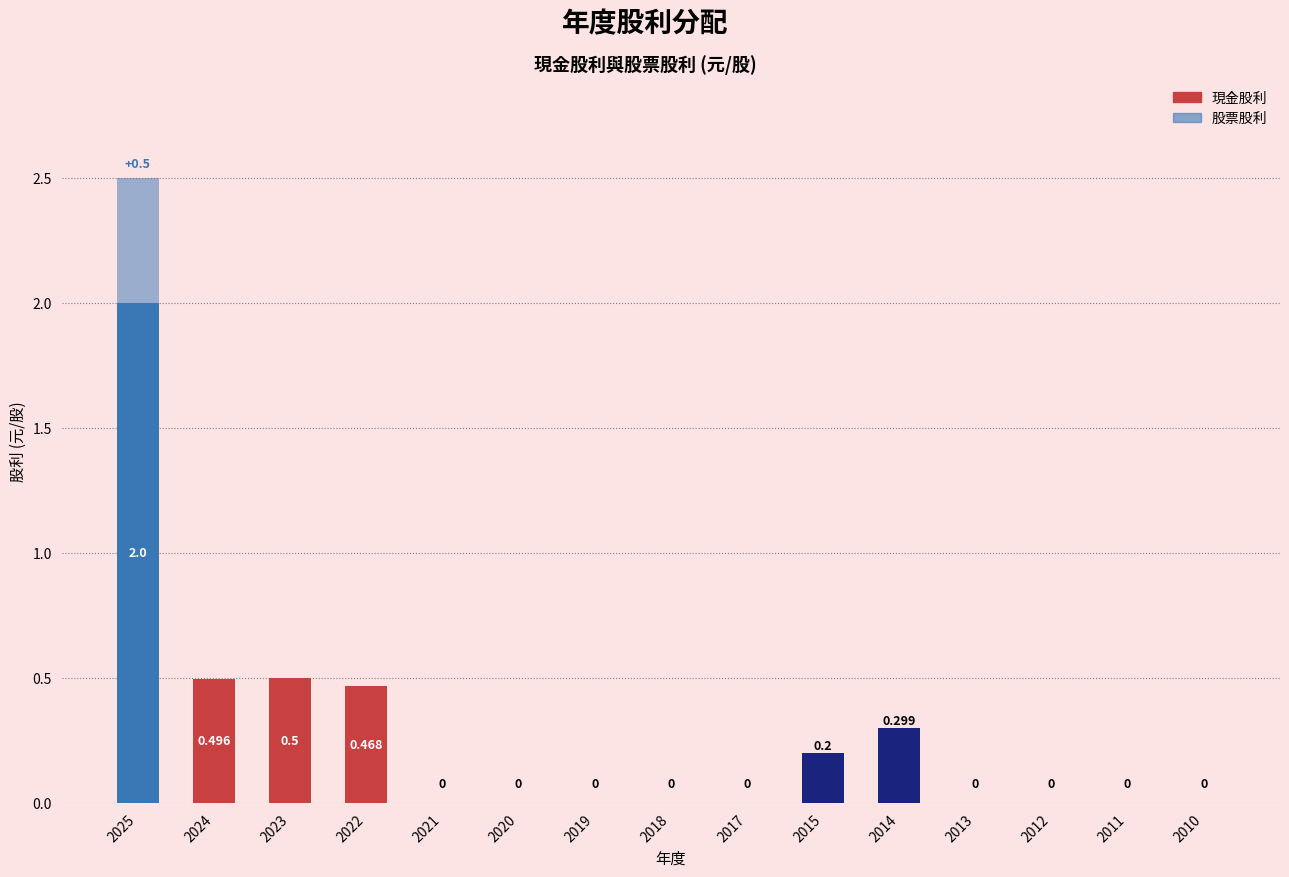

How many 股票股利 values are between 0 and 1?

15